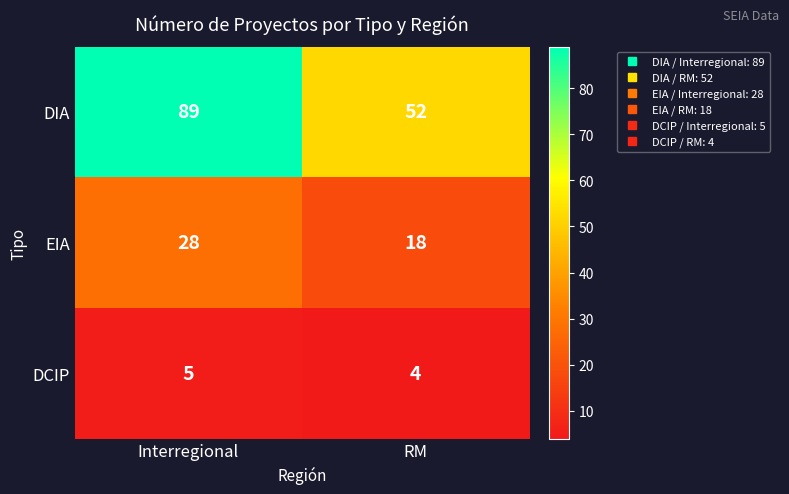

Reading right to left, list all the values displayed in this chart.

DIA: 52	89
EIA: 18	28
DCIP: 4	5